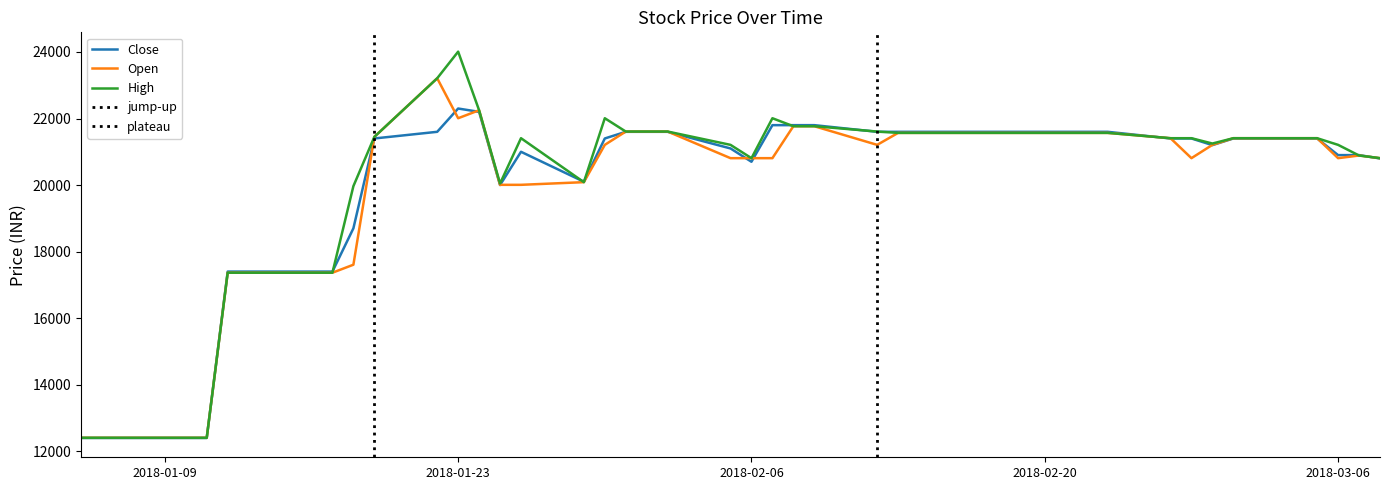

The value of Open at 2018-02-13 is 12290. True or false?

False